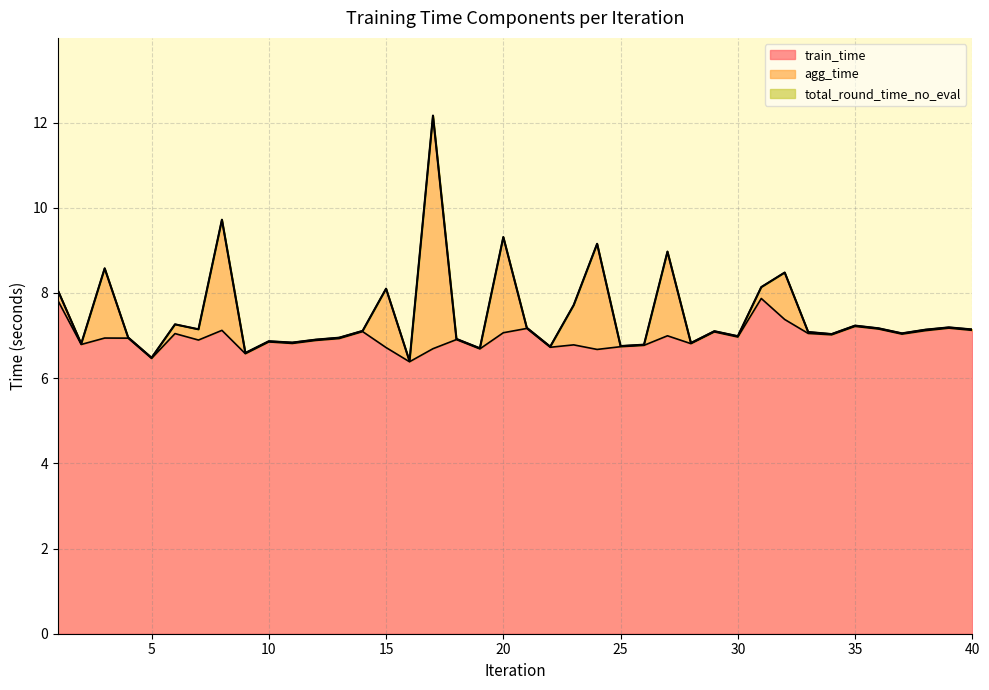

True or false: train_time and total_round_time_no_eval intersect in this chart.

False